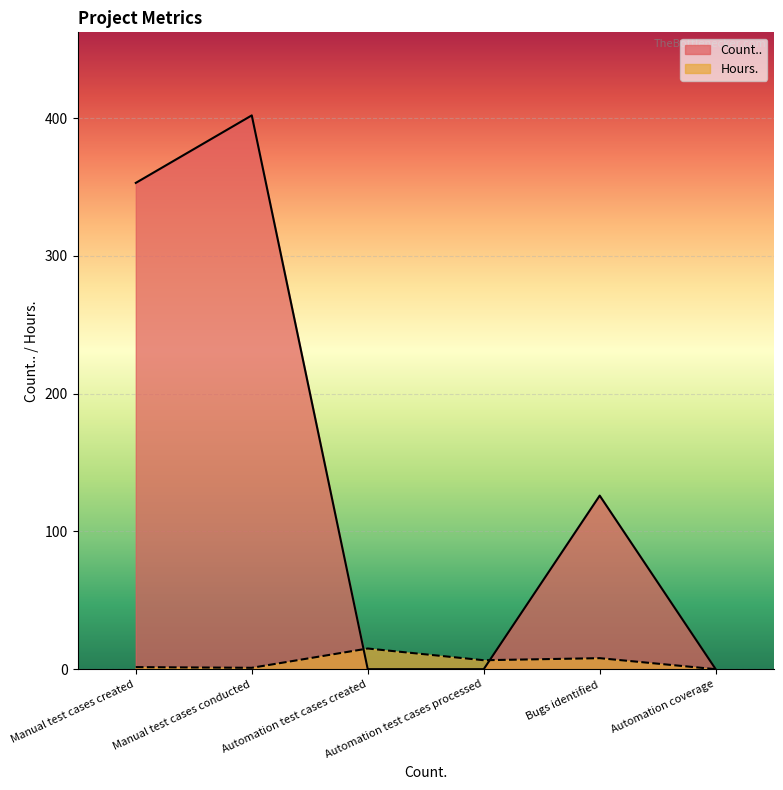

How many intersections are there between Hours. and Count..?

2